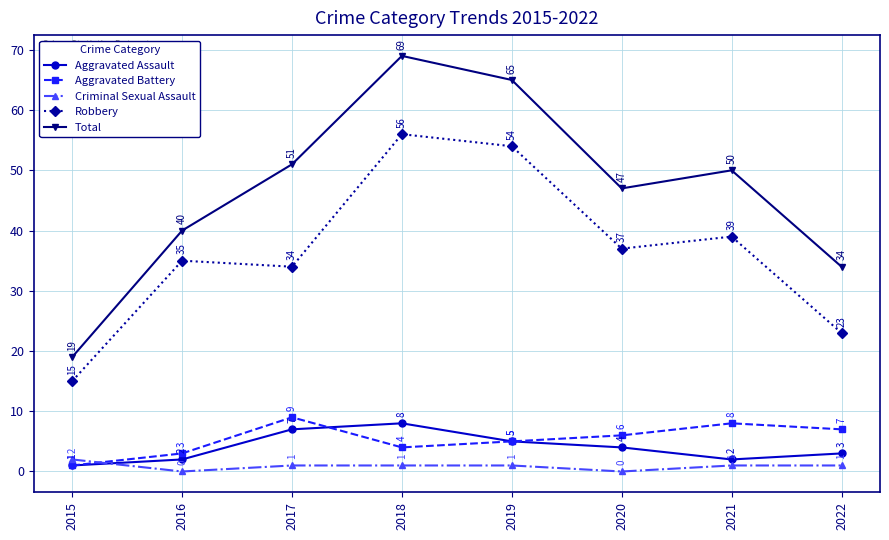

At how many categories does at least one series exceed 68?

1